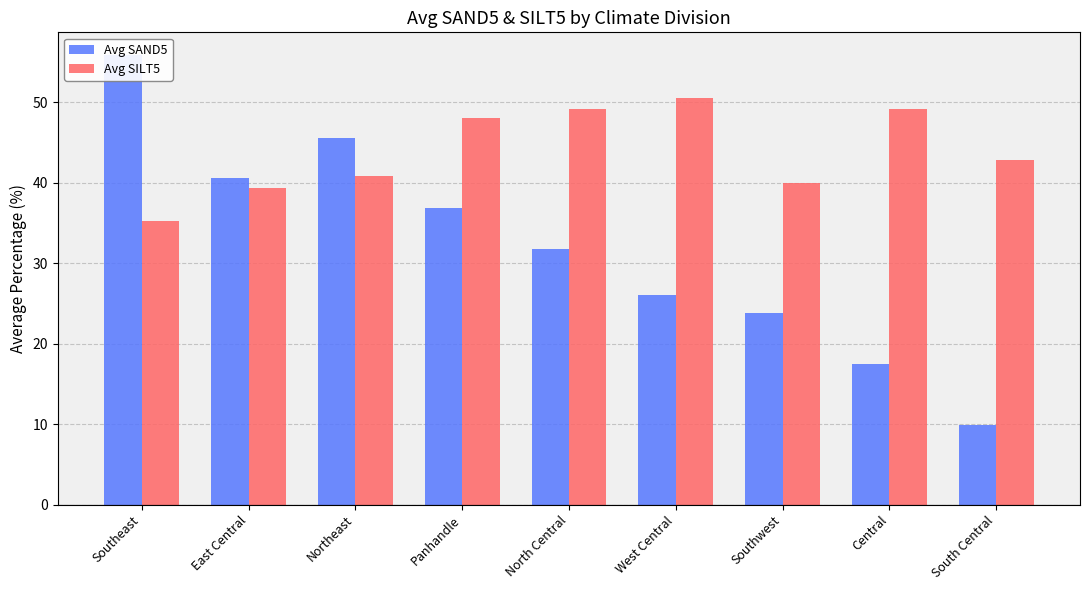

What is the approximate value of Avg SAND5 at Panhandle?

36.9